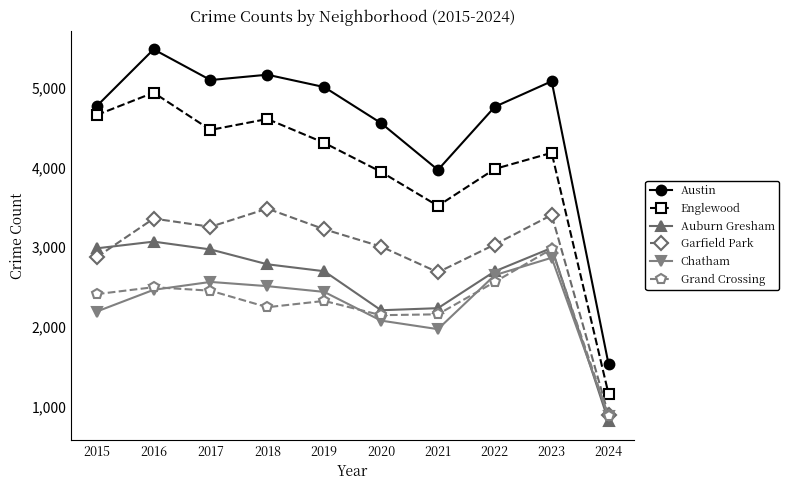

True or false: Chatham and Englewood cross at least once.

False